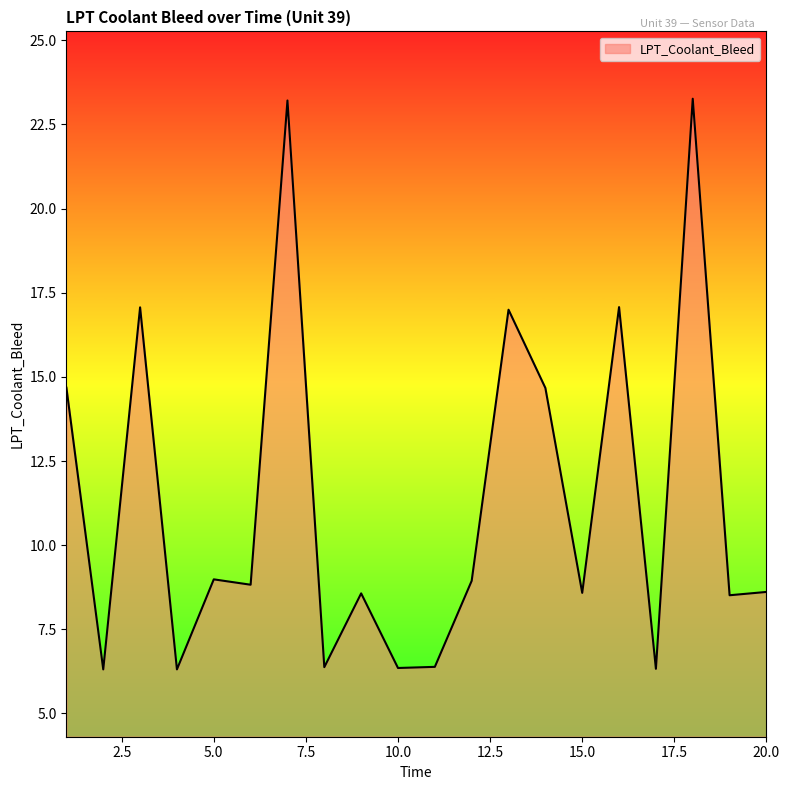

How many values are below 8?

6